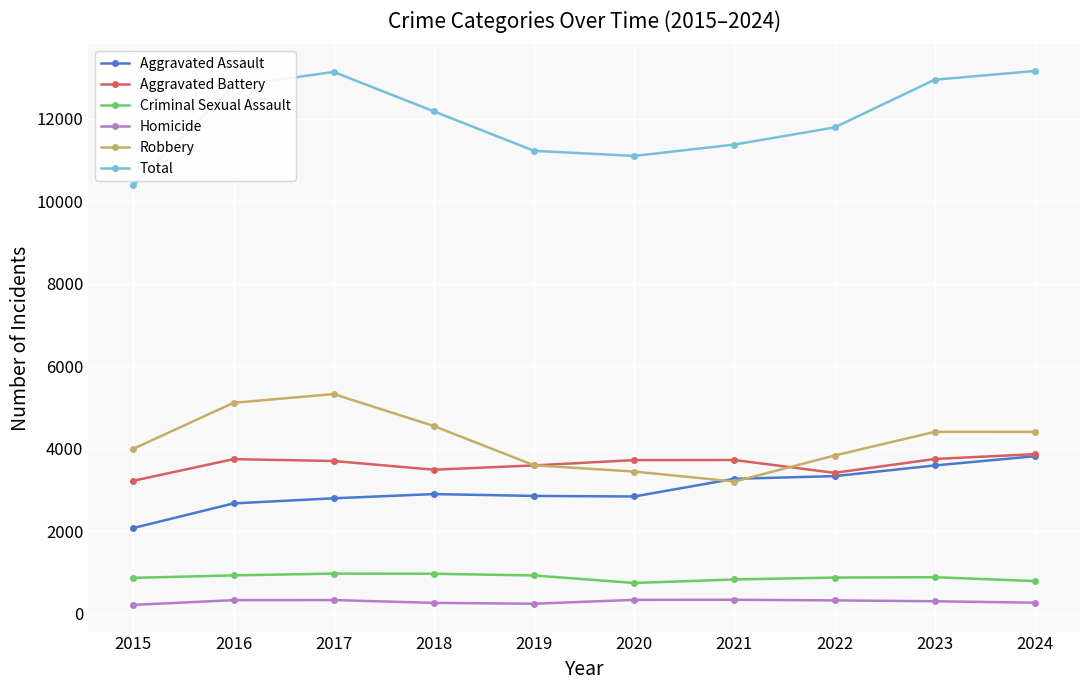

The Aggravated Battery series shows 3416 at 2022. True or false?

True